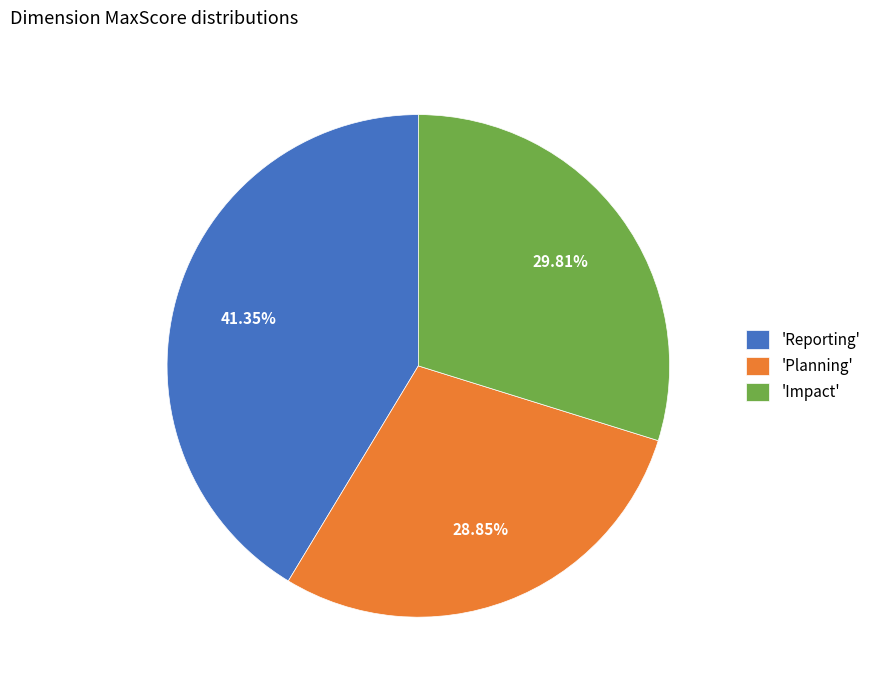

Count the number of slices in the pie.

3